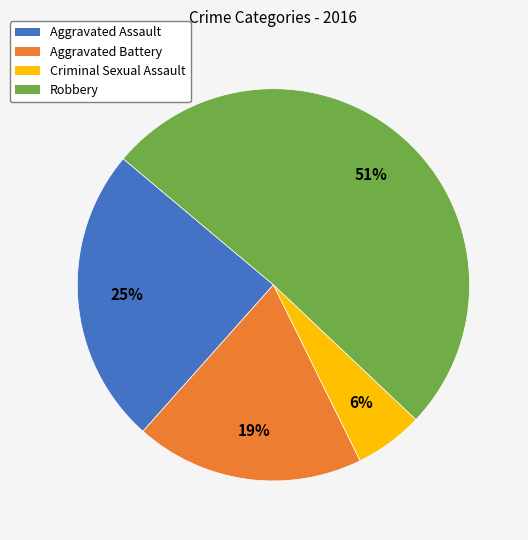

What is the majority slice?

Robbery